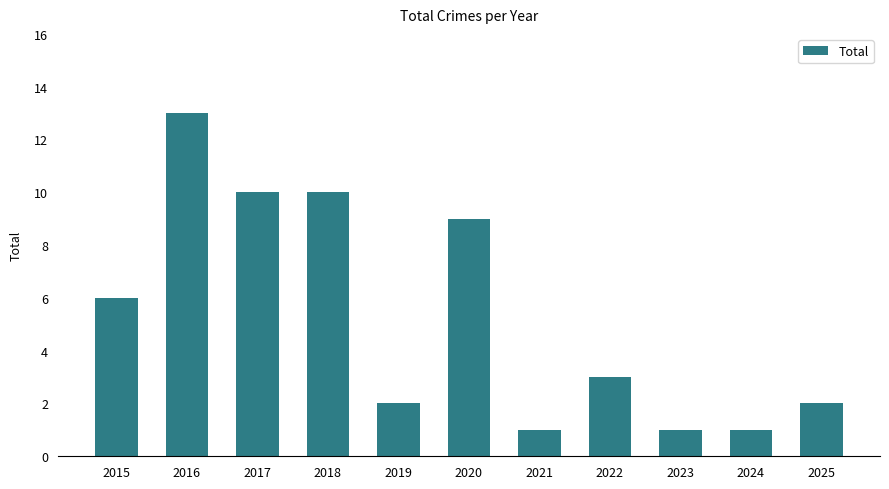

What is the ratio of the value at 2022 to the value at 2018?

0.3